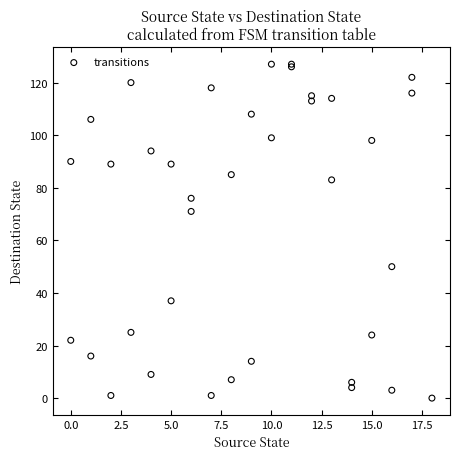

What Y value in the scatter plot is closest to 63?

71